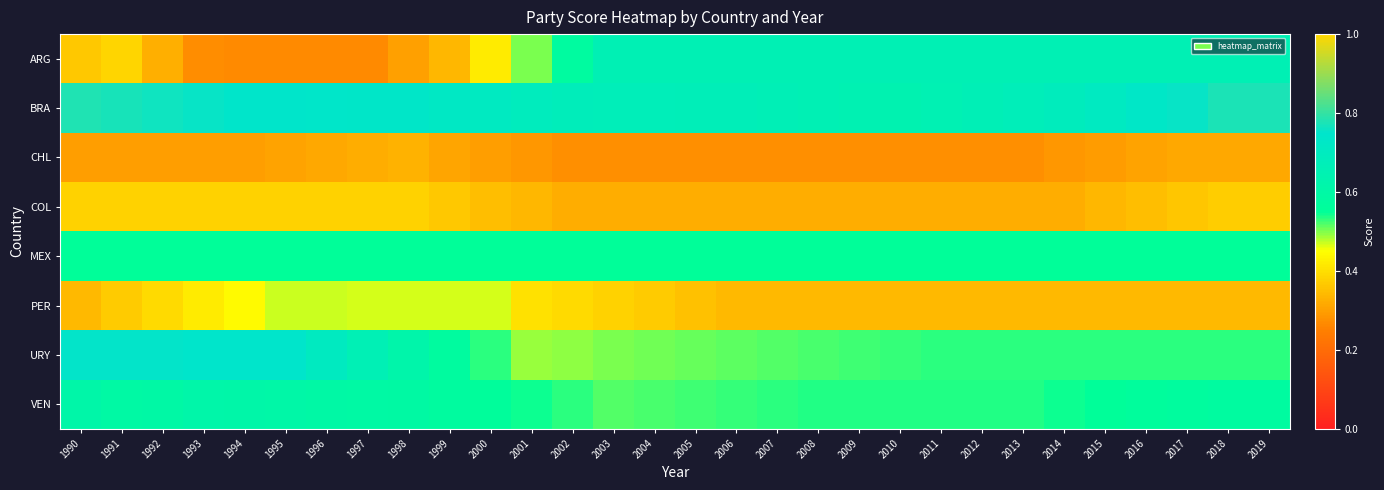

What is the spread (max minus min) of values at 1999?

0.4